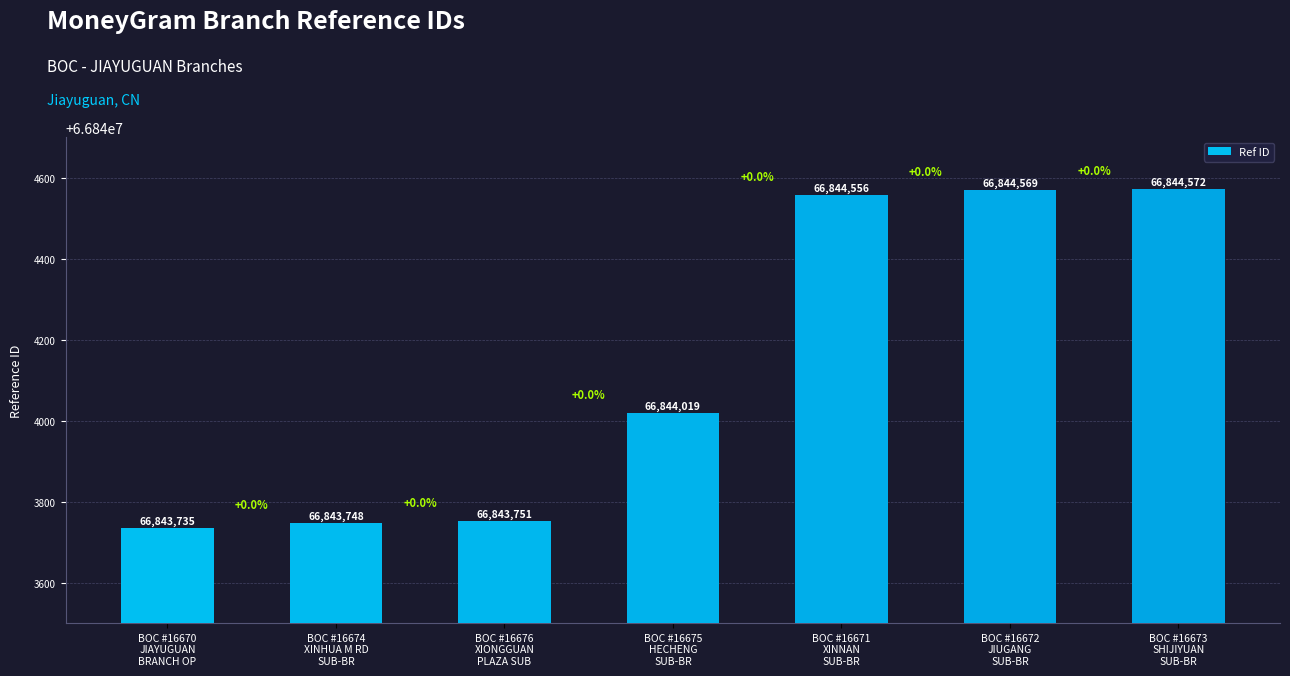

The value at BOC #16675
HECHENG
SUB-BR is 66844019. True or false?

True